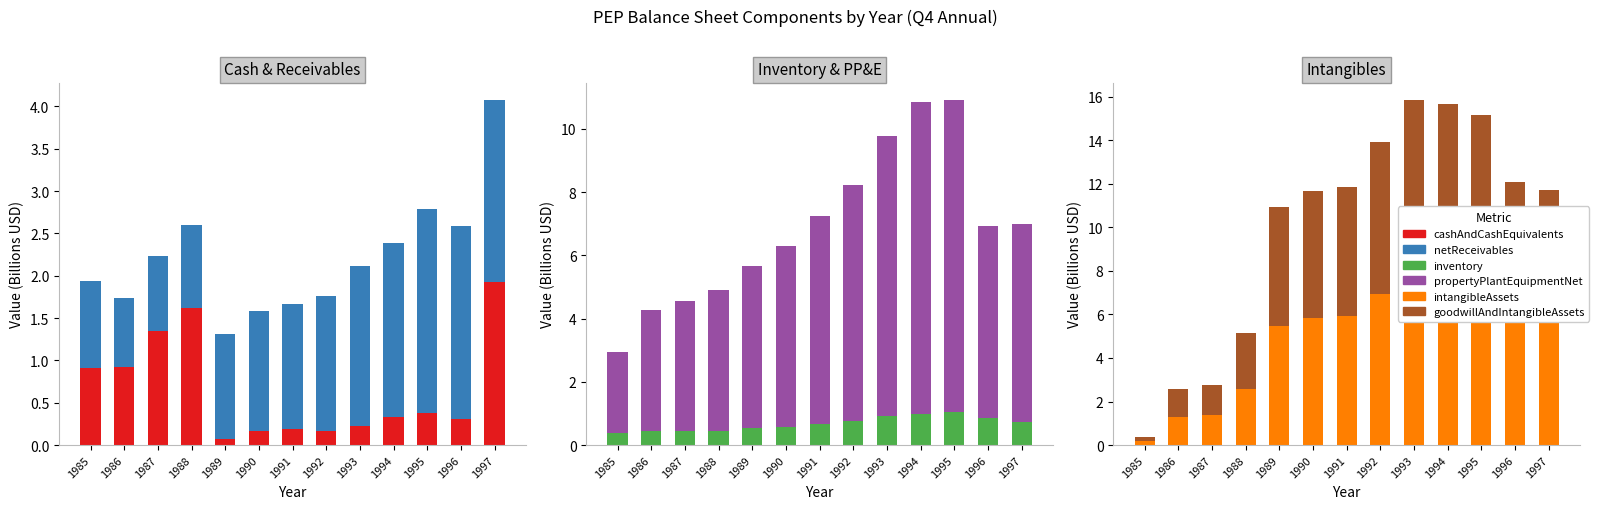

The intangibleAssets series shows 8.2 at 1990. True or false?

False